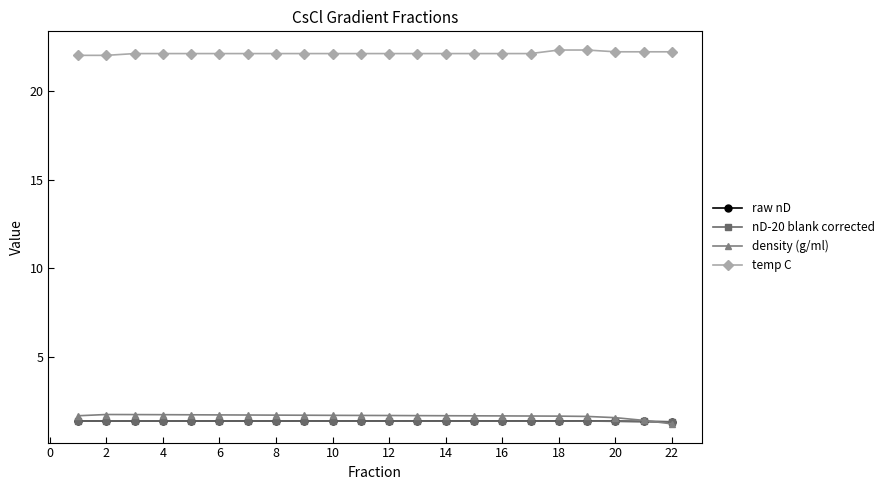

True or false: raw nD and nD-20 blank corrected intersect in this chart.

False